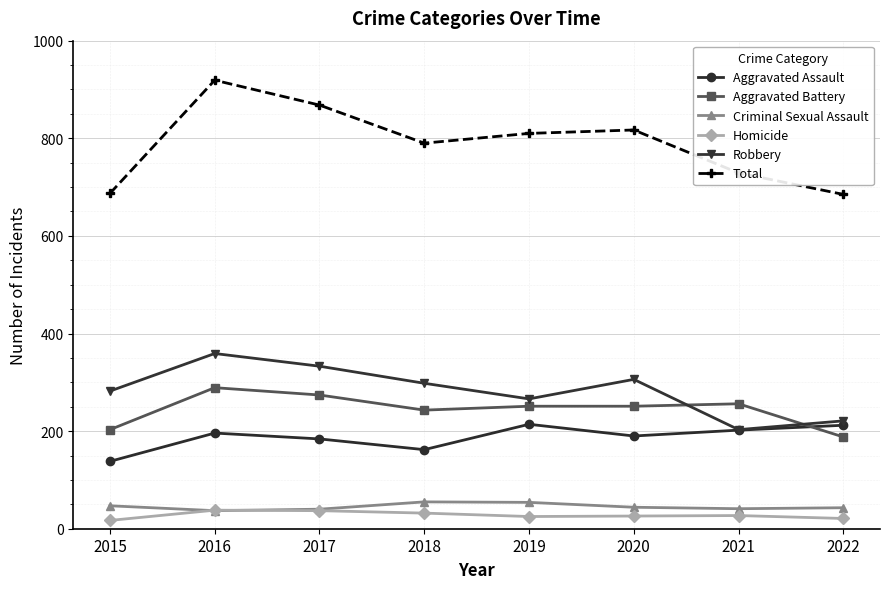

What is the difference between the second highest and second lowest values in the Robbery series?

112